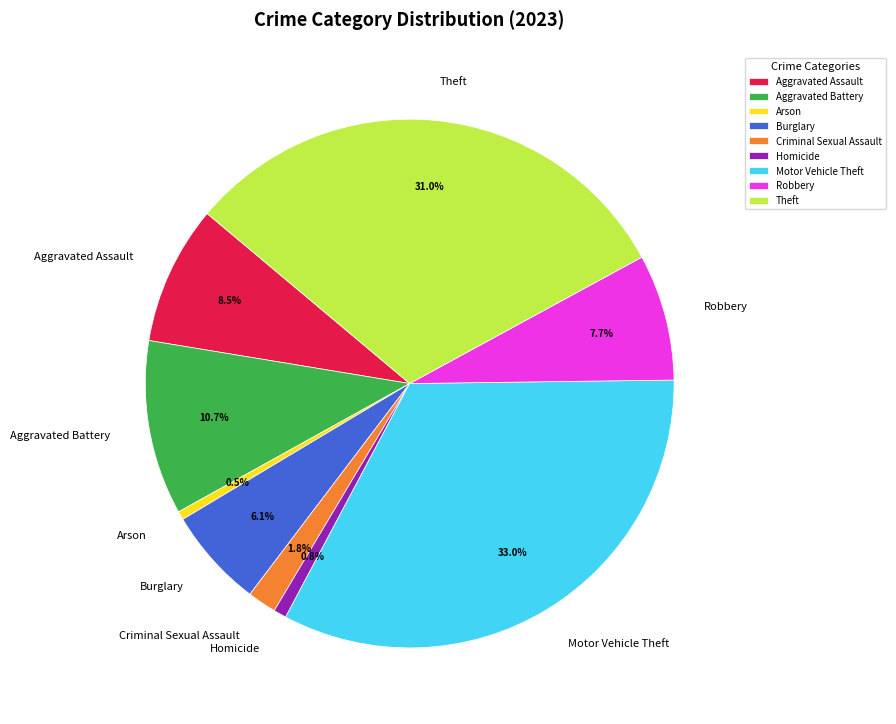

Which has a higher value, Robbery or Aggravated Assault?

Aggravated Assault